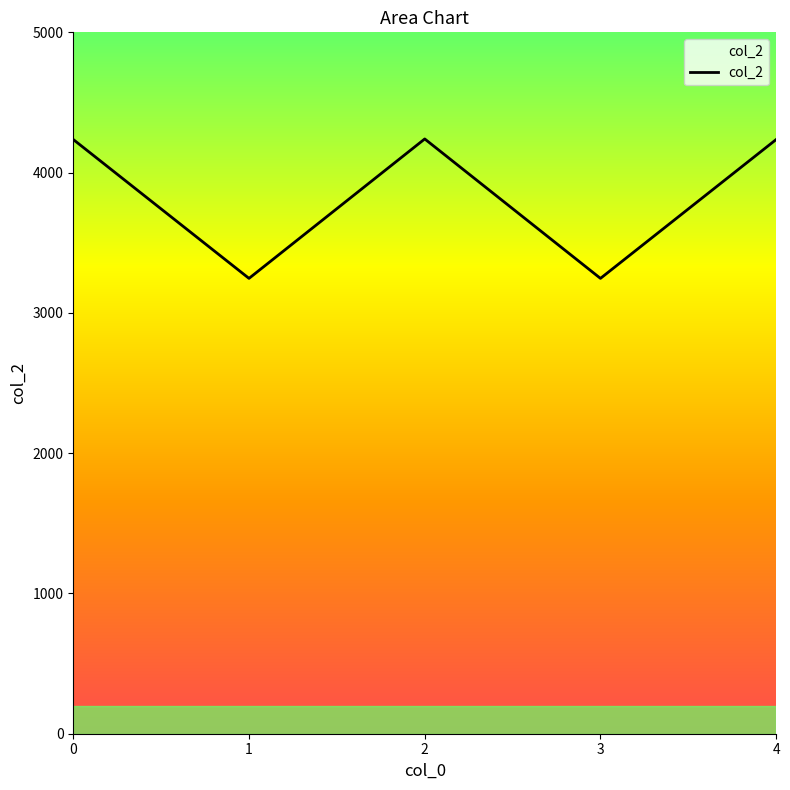

What is the sum of all values?

19204